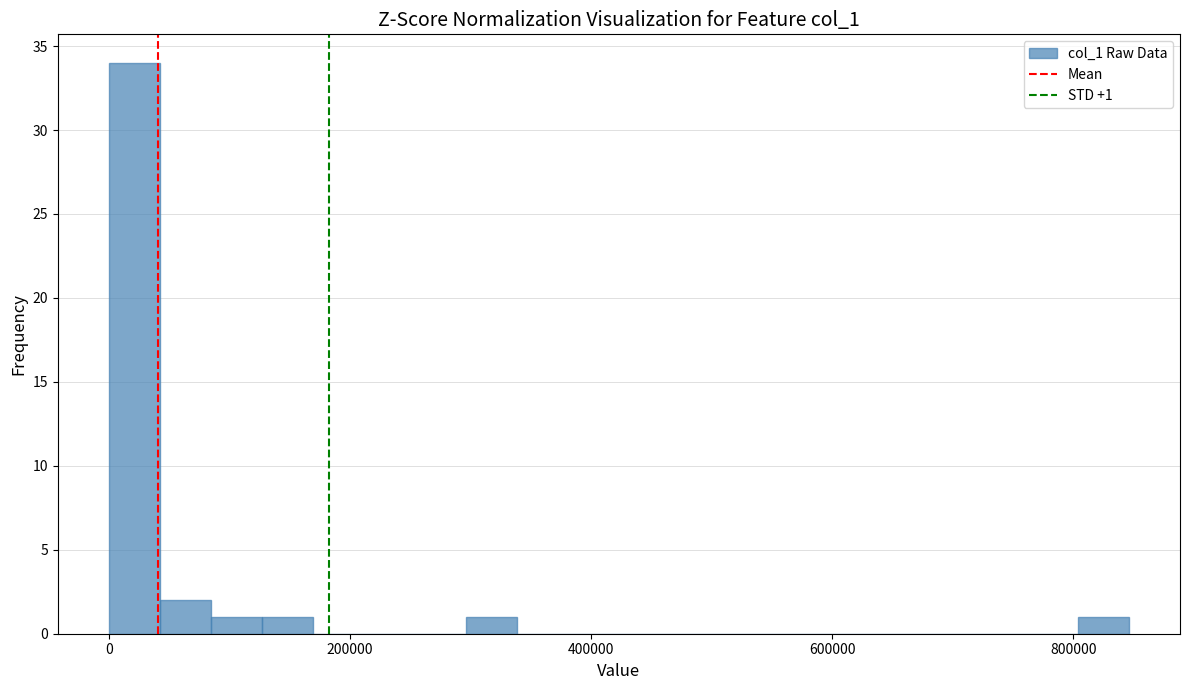

Around what value on the x-axis is the tallest bar? Give the approximate position of its centre, as read against the axis.

20000